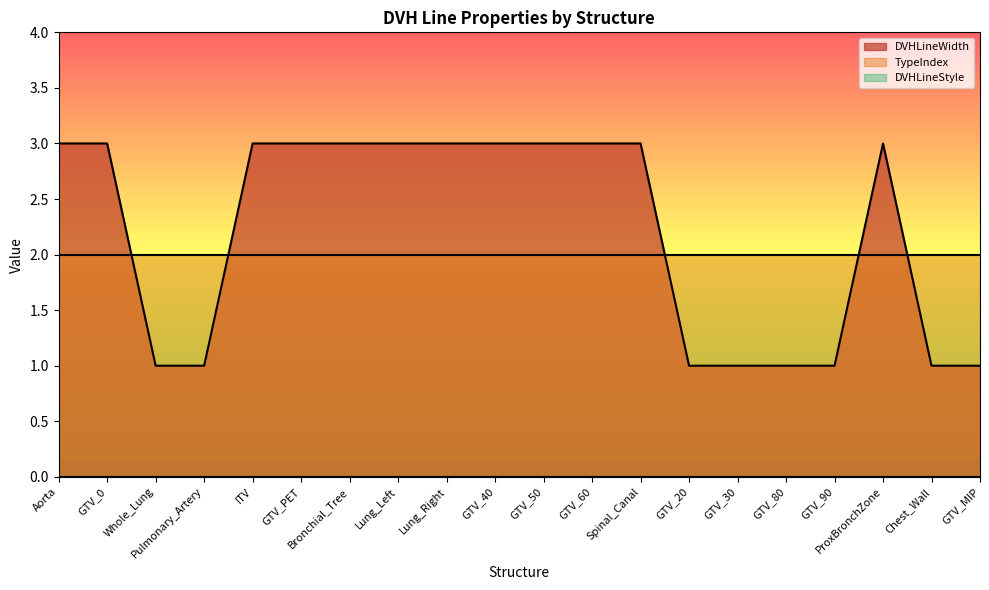

List the labels in order of TypeIndex value, largest first.

Aorta, GTV_0, Whole_Lung, Pulmonary_Artery, ITV, GTV_PET, Bronchial_Tree, Lung_Left, Lung_Right, GTV_40, GTV_50, GTV_60, Spinal_Canal, GTV_20, GTV_30, GTV_80, GTV_90, ProxBronchZone, Chest_Wall, GTV_MIP